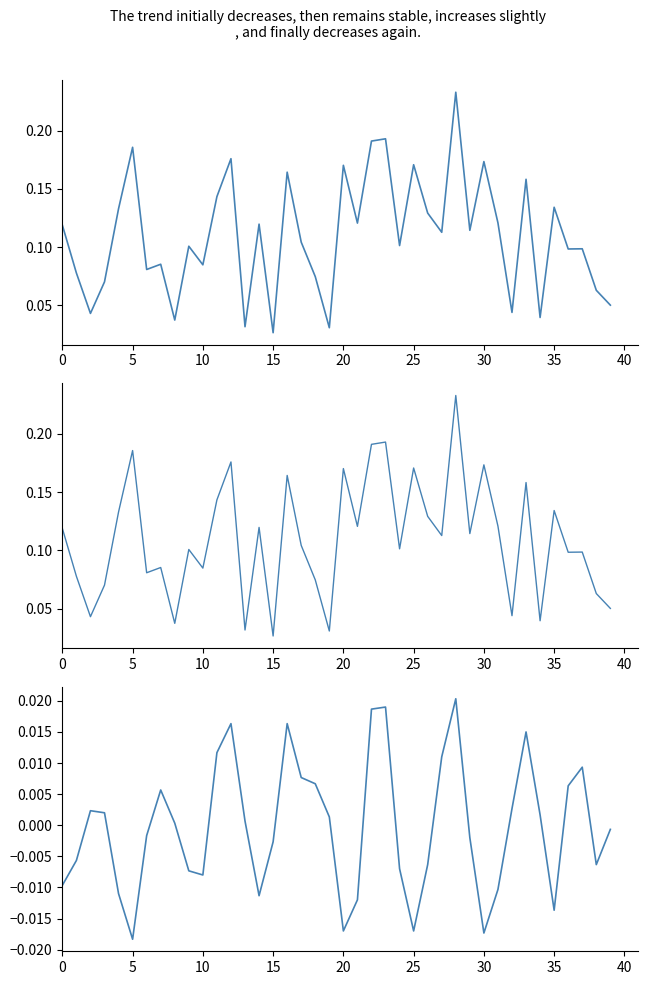

At which label does x reach its peak?

28